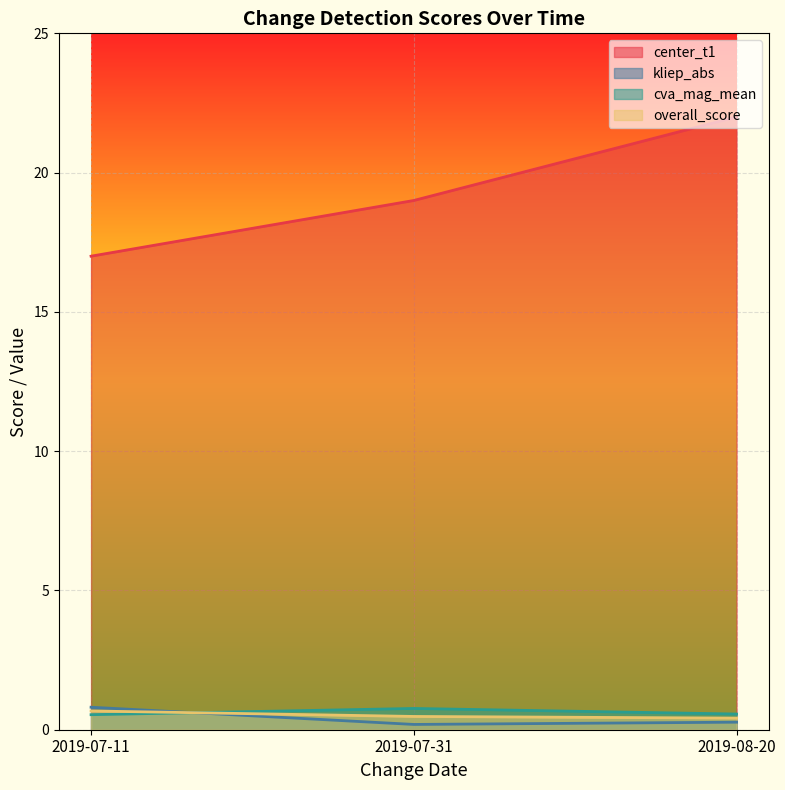

Reading left to right, what are all the values shown in this chart?

center_t1: 17.0	19.0	22.0
kliep_abs: 0.8	0.2	0.3
cva_mag_mean: 0.5	0.8	0.6
overall_score: 0.7	0.5	0.4